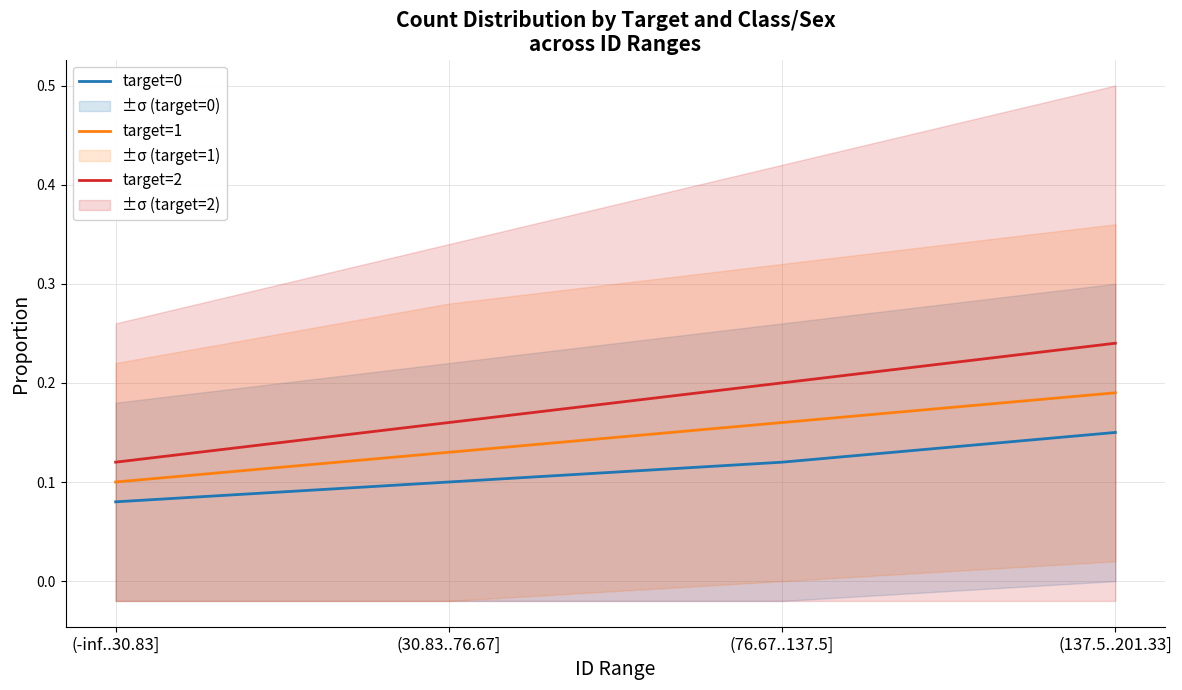

Count the number of data series in this chart.

3